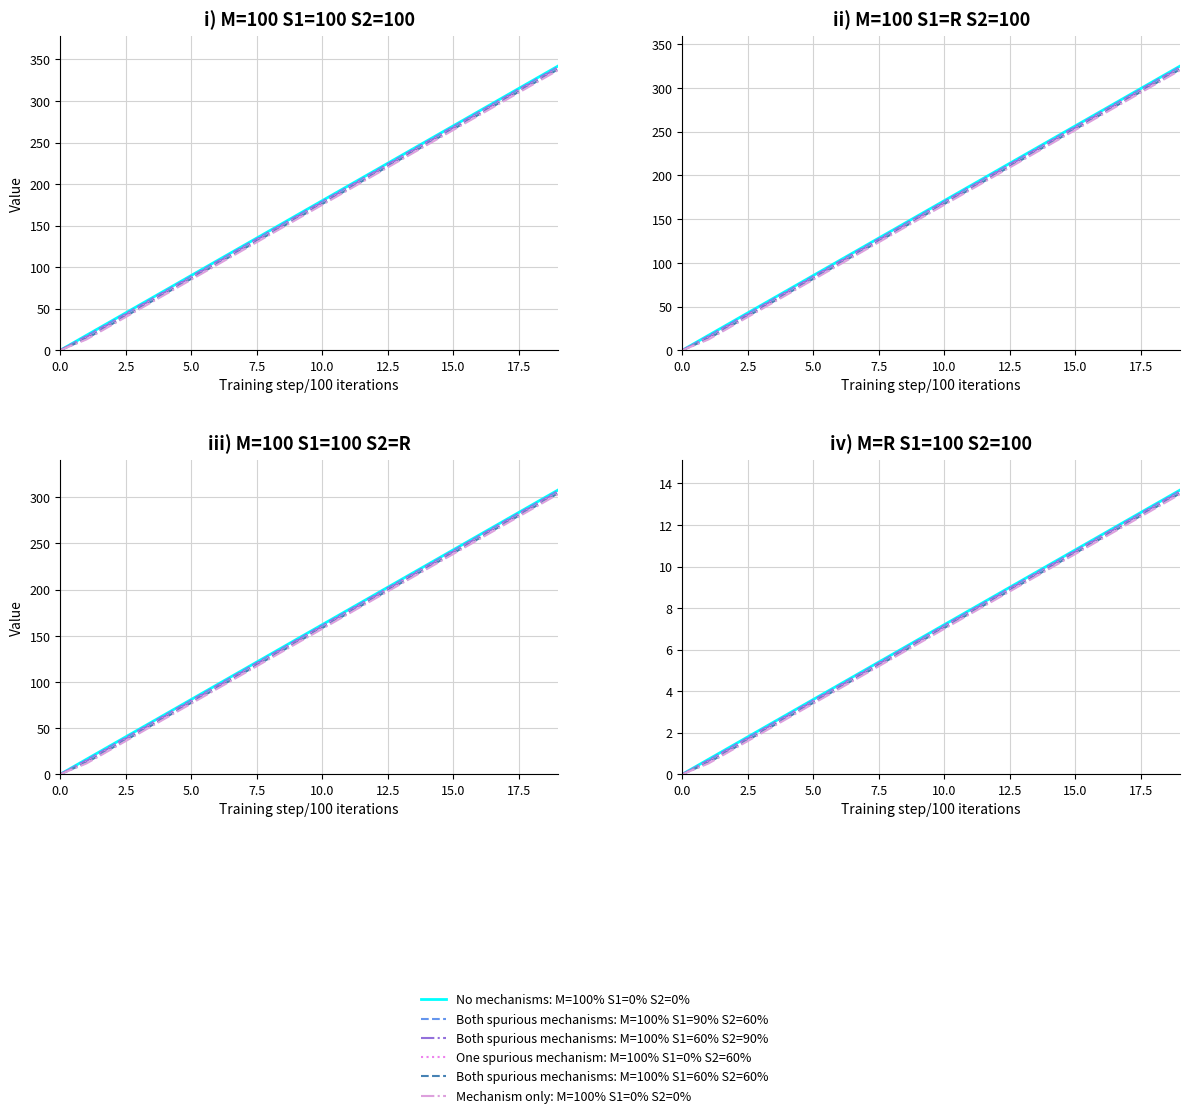

Which series has the largest range (max minus min)?

No mechanisms: M=100% S1=0% S2=0%